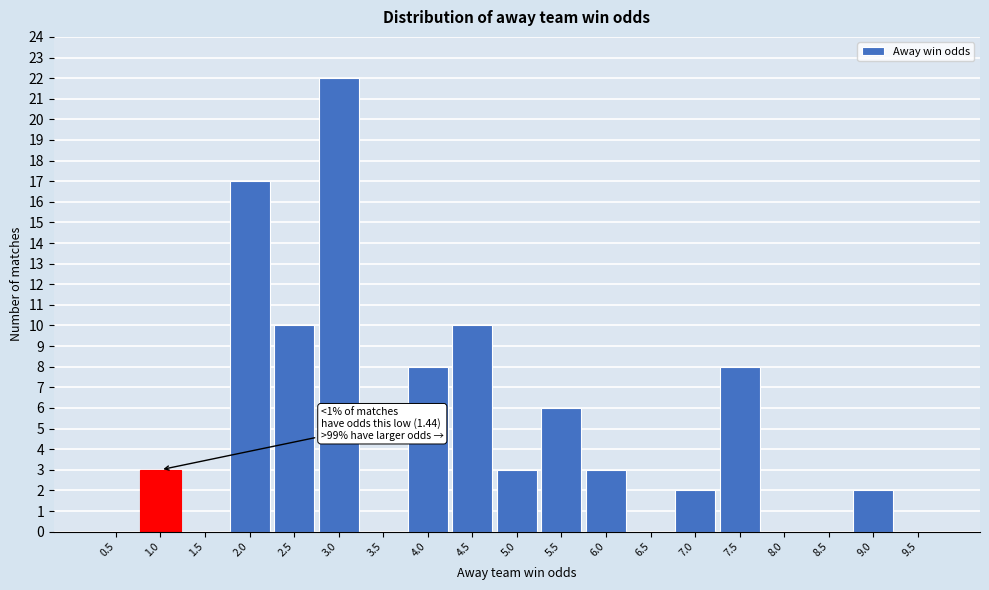

Reading left to right, what are all the values shown in this chart?

0.5=0	1.0=3	1.5=0	2.0=17	2.5=10	3.0=22	3.5=0	4.0=8	4.5=10	5.0=3	5.5=6	6.0=3	6.5=0	7.0=2	7.5=8	8.0=0	8.5=0	9.0=2	9.5=0